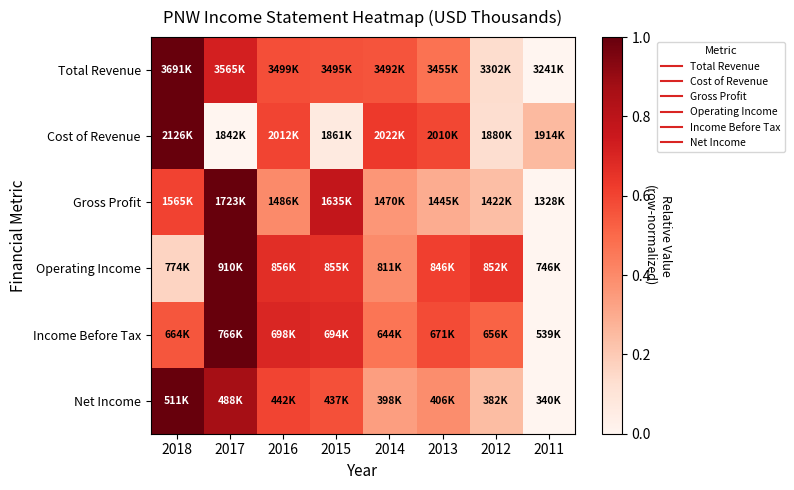

Which series has the widest spread of values?

Total Revenue